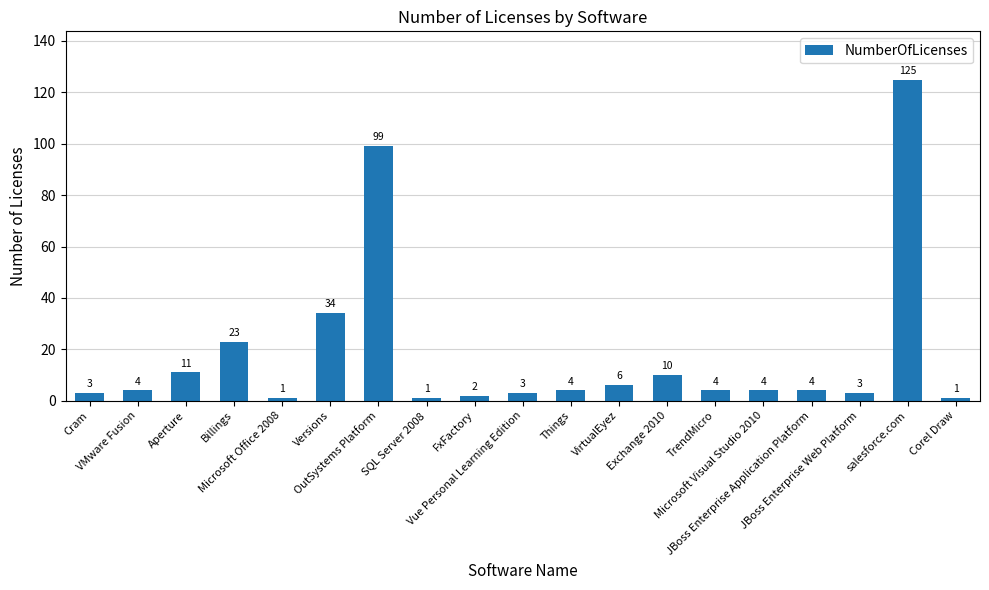

What is the difference between the second highest and minimum values?

98